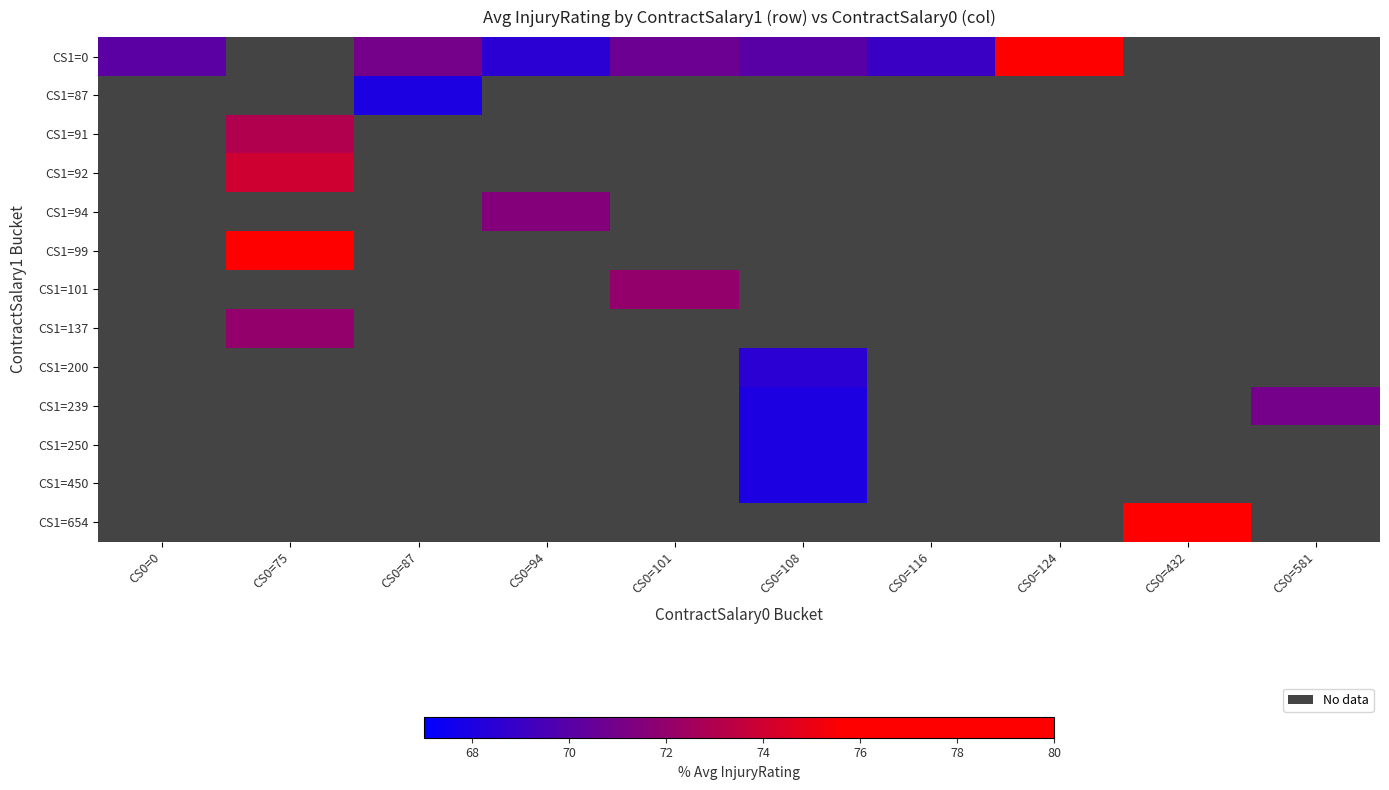

How many values in CS1=94 are above zero?

1